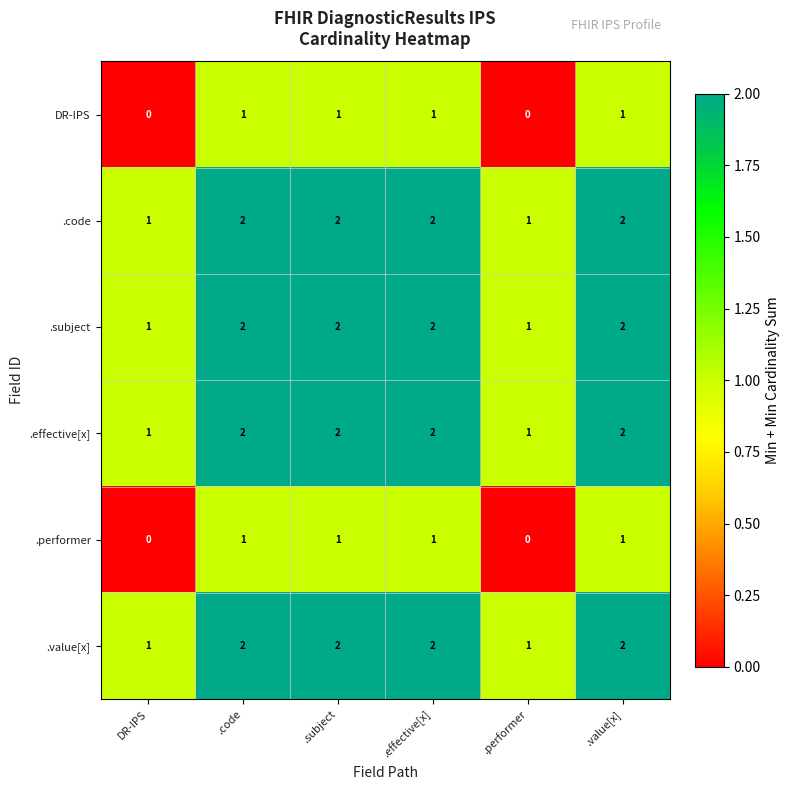

What is the total value across all series at .code?

10